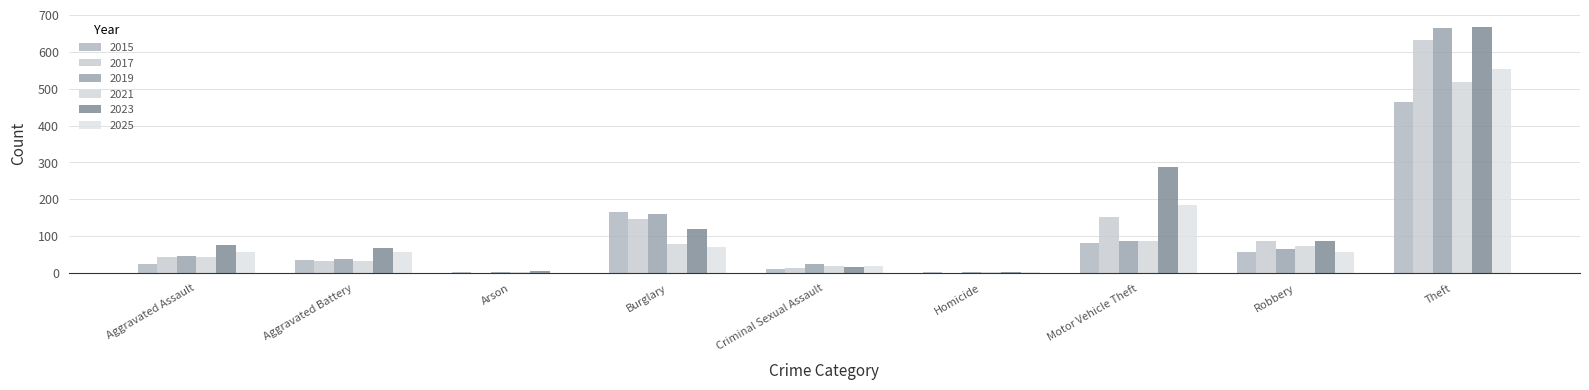

What is the difference between the maximum and second lowest values in the 2025 series?

550